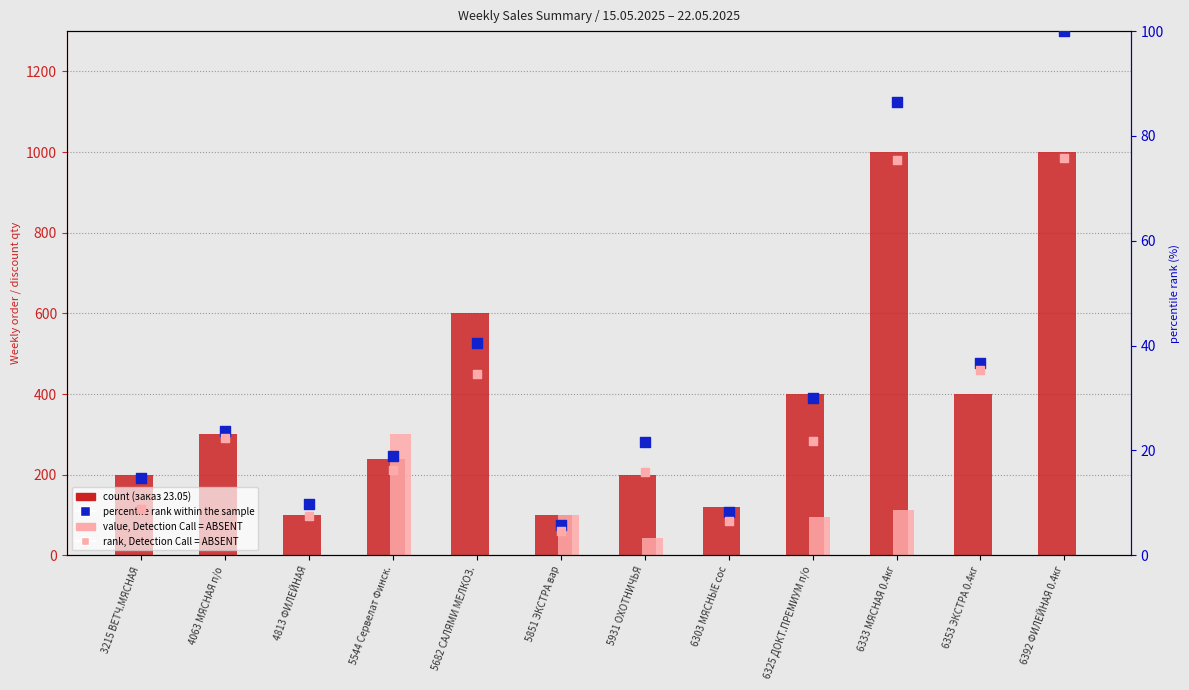

Which series reaches the maximum Y coordinate?

count (заказ 23.05)